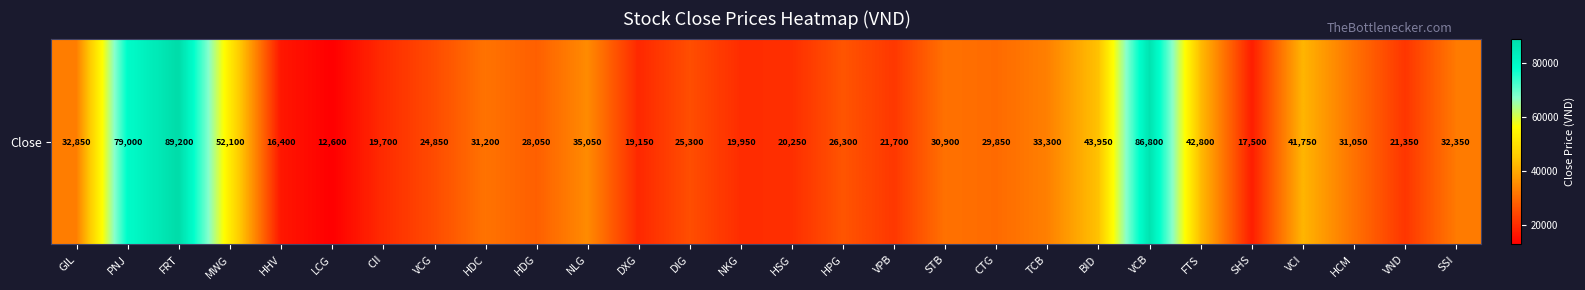

Reading right to left, what are all the values shown in this chart?

32350	21350	31050	41750	17500	42800	86800	43950	33300	29850	30900	21700	26300	20250	19950	25300	19150	35050	28050	31200	24850	19700	12600	16400	52100	89200	79000	32850